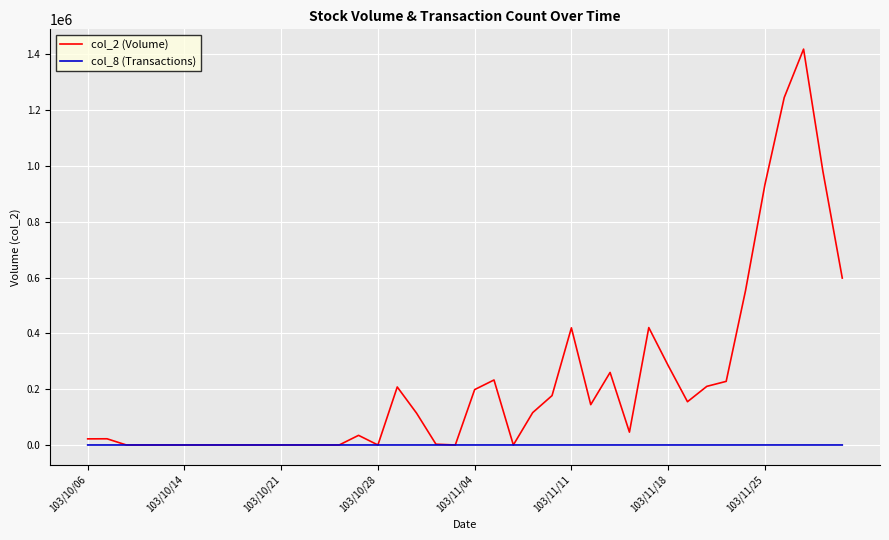

What is the greatest value displayed?

1418930